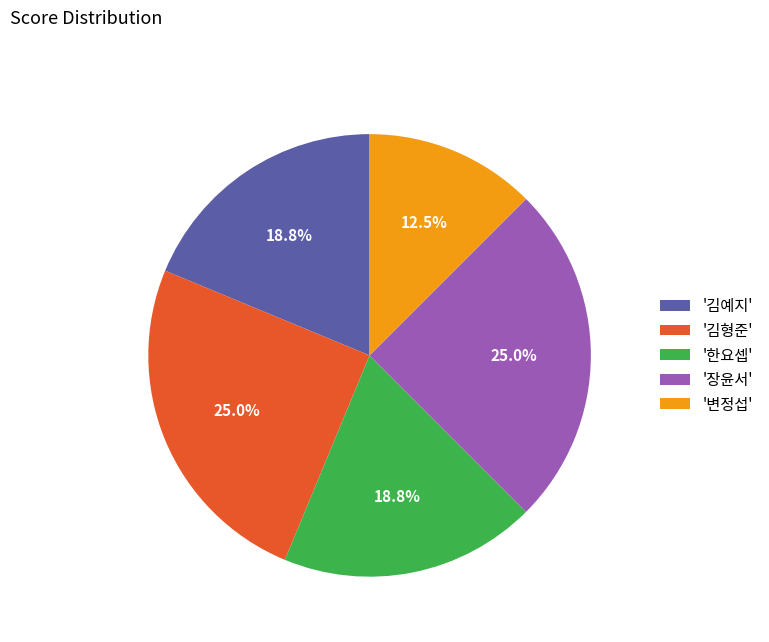

Which category has the smallest portion of the pie?

'변정섭'